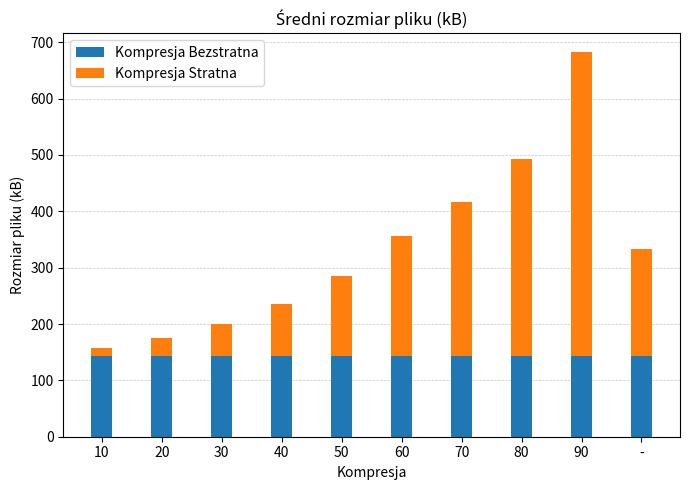

What is the total value across all series at 70?

415.6